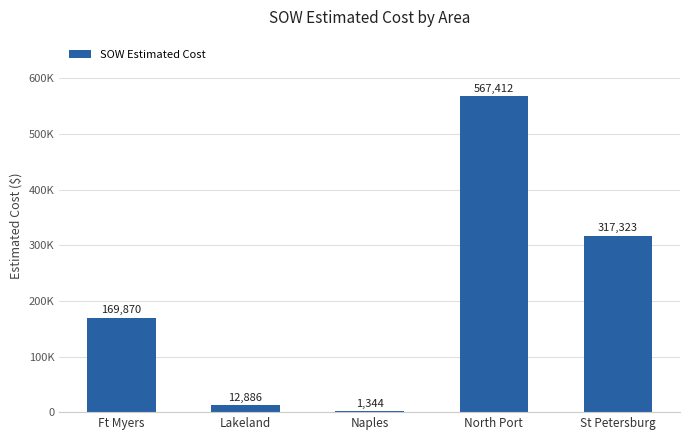

What position from the left is St Petersburg?

5